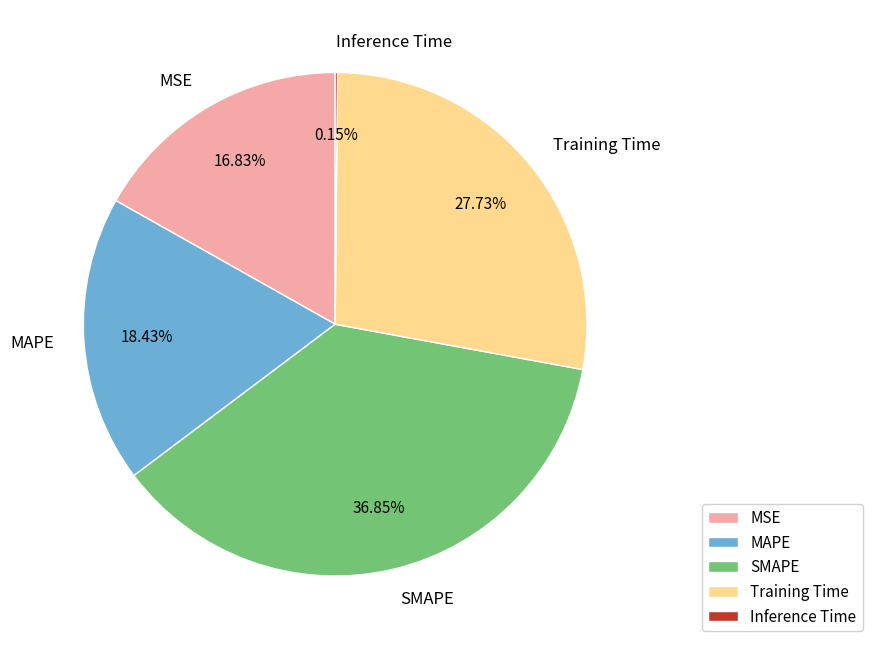

Does Training Time represent more than half of the total?

No